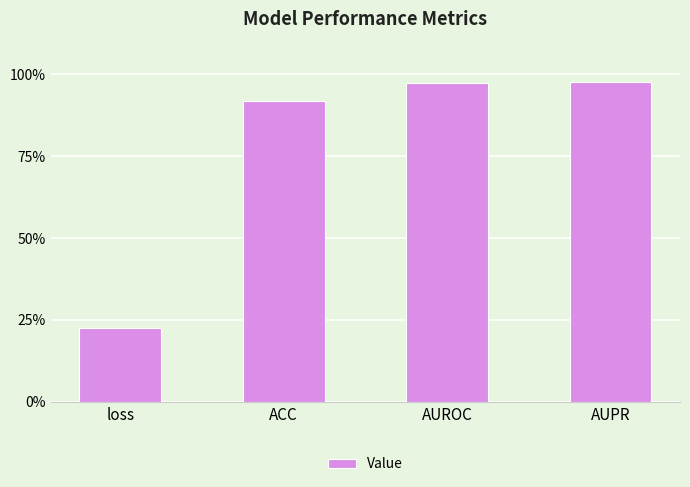

What is the difference between the second highest and minimum values?

0.7